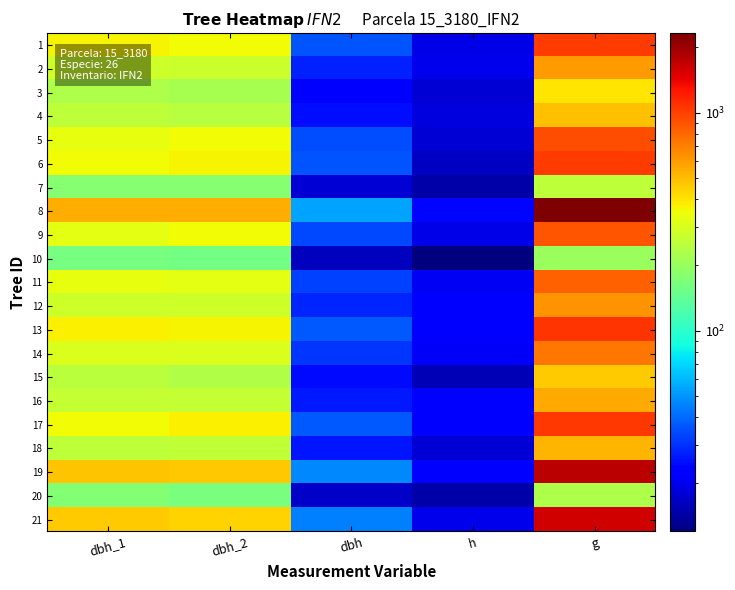

Which has a higher value, h or dbh?

dbh